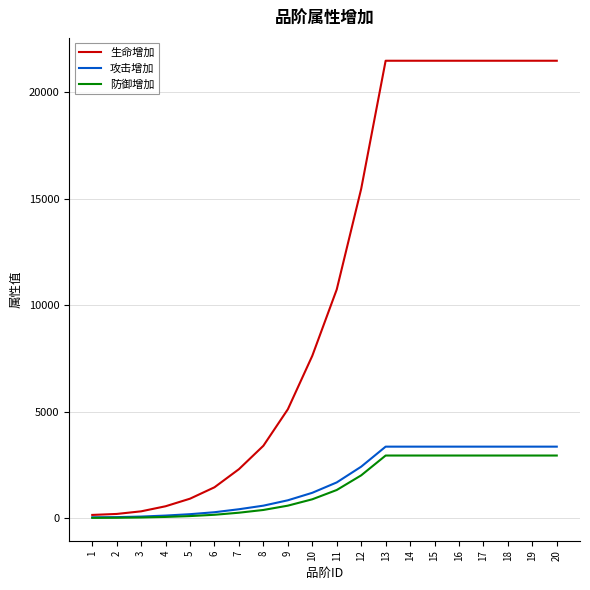

Is it true that 攻击增加 equals 3358 at 18?

True